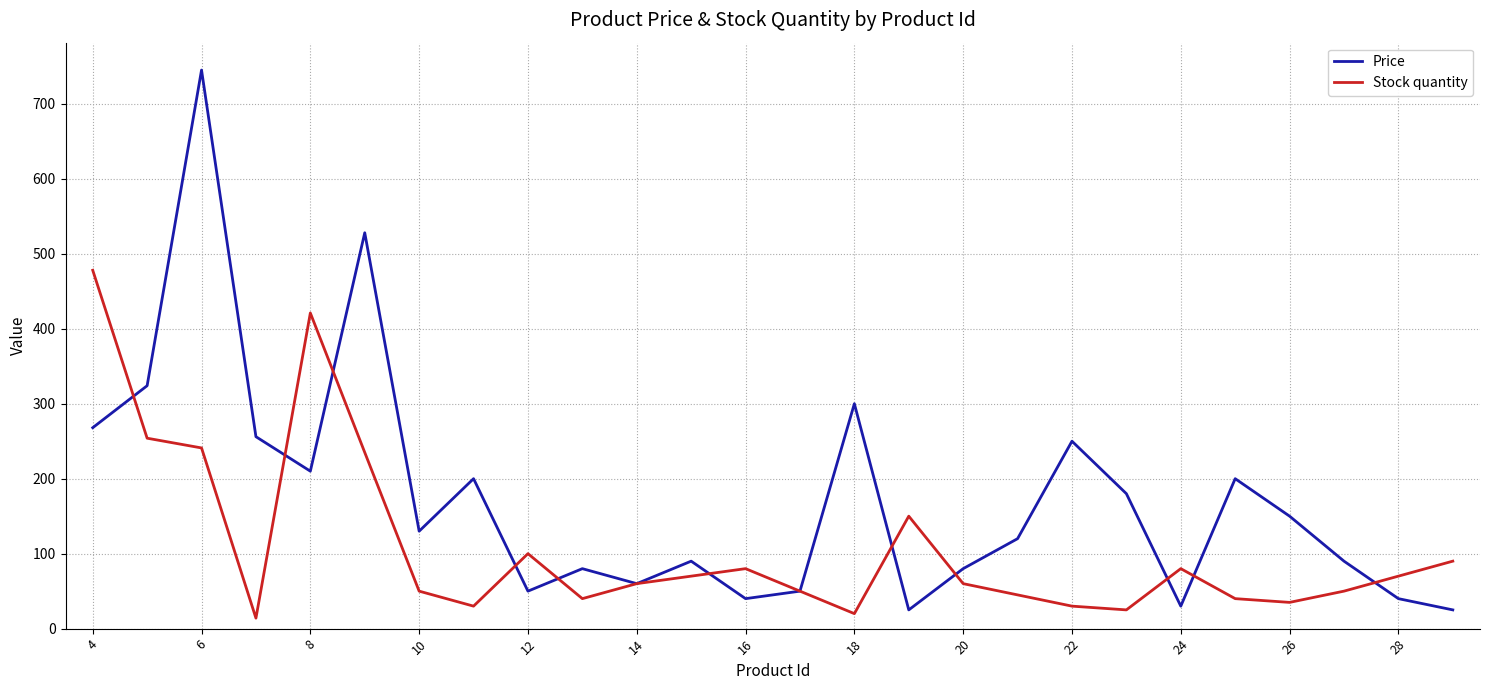

Rank the series by their average value, from lowest to highest.

Stock quantity, Price